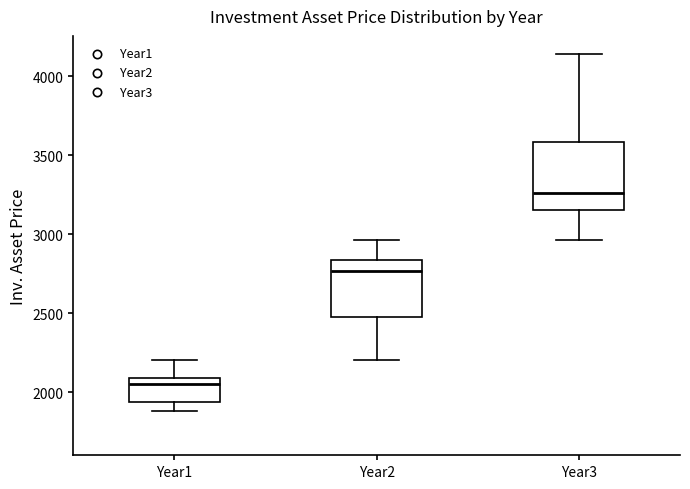

Reading left to right, transcribe this box plot: for each box, give where its median line is, the range the box spans, and where its two whiskers end, as read against the y-axis. The values are not printed on the chart, so give them approximately, as read against the axis.

Year1: median 2050, box 1950 to 2100, whiskers 1900 to 2200
Year2: median 2750, box 2500 to 2850, whiskers 2200 to 2950
Year3: median 3250, box 3150 to 3600, whiskers 2950 to 4150